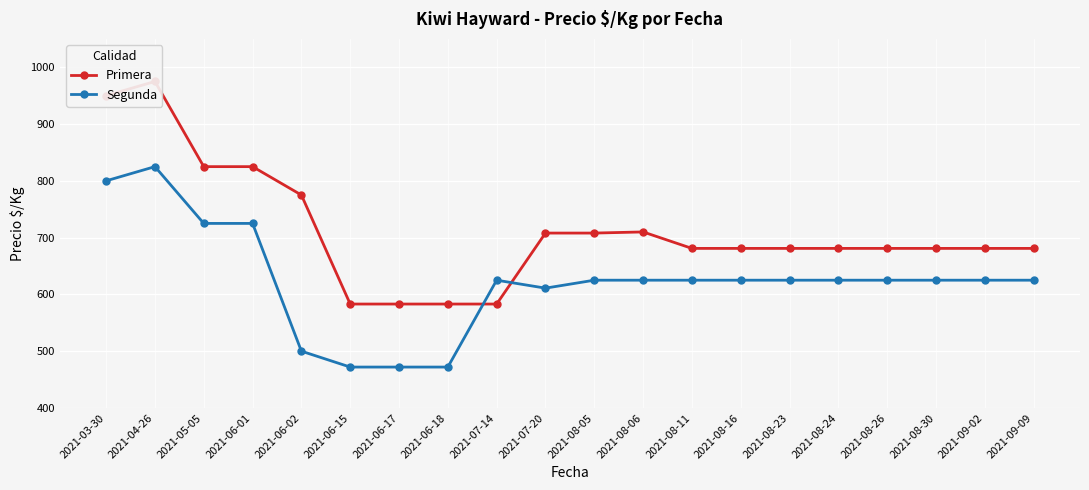

Which series ends up on top after the final intersection of Primera and Segunda?

Primera